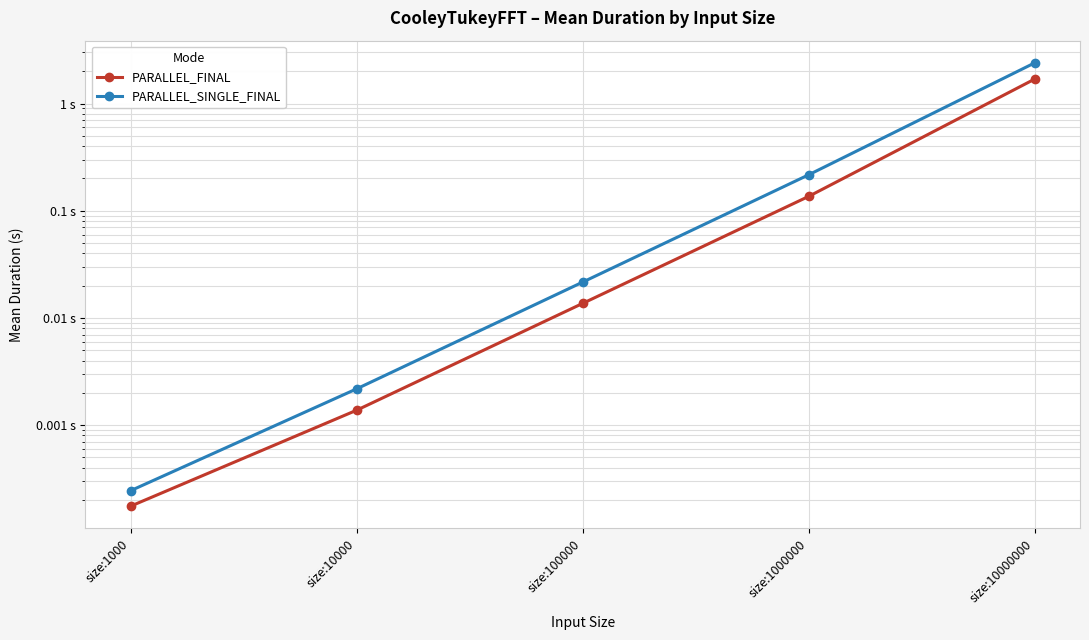

The value of PARALLEL_SINGLE_FINAL at size:10000000 is 2.4. True or false?

True